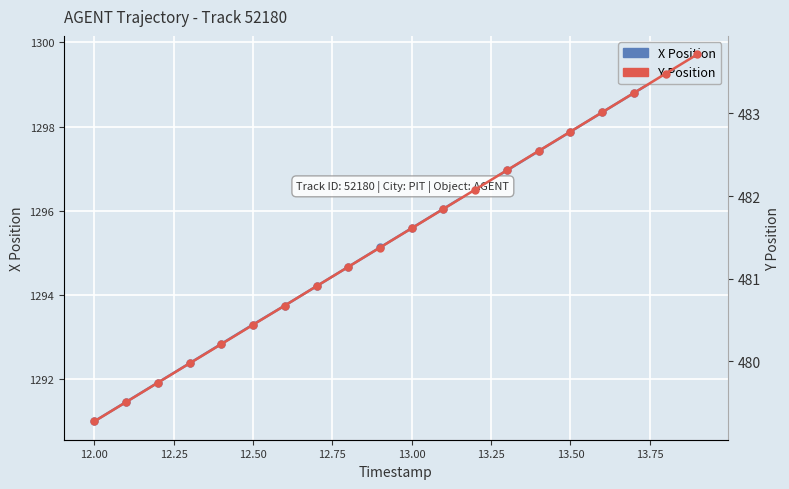

What are all the series names shown in the legend?

X Position, Y Position